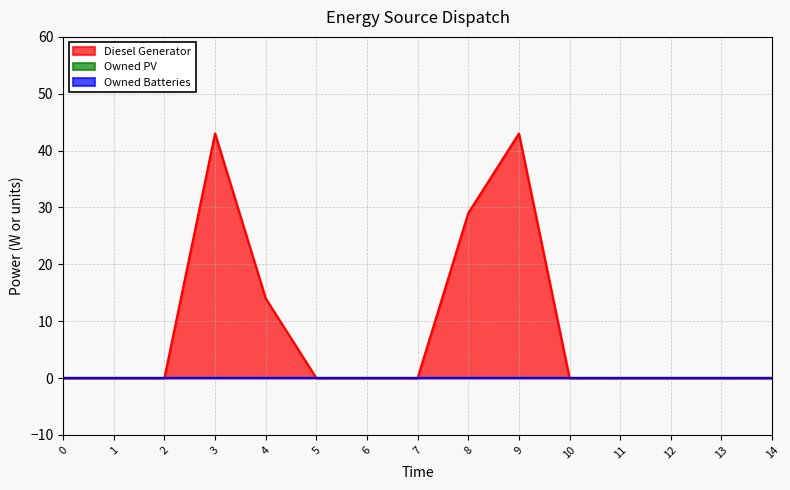

Where is the first local maximum for Diesel Generator?

3